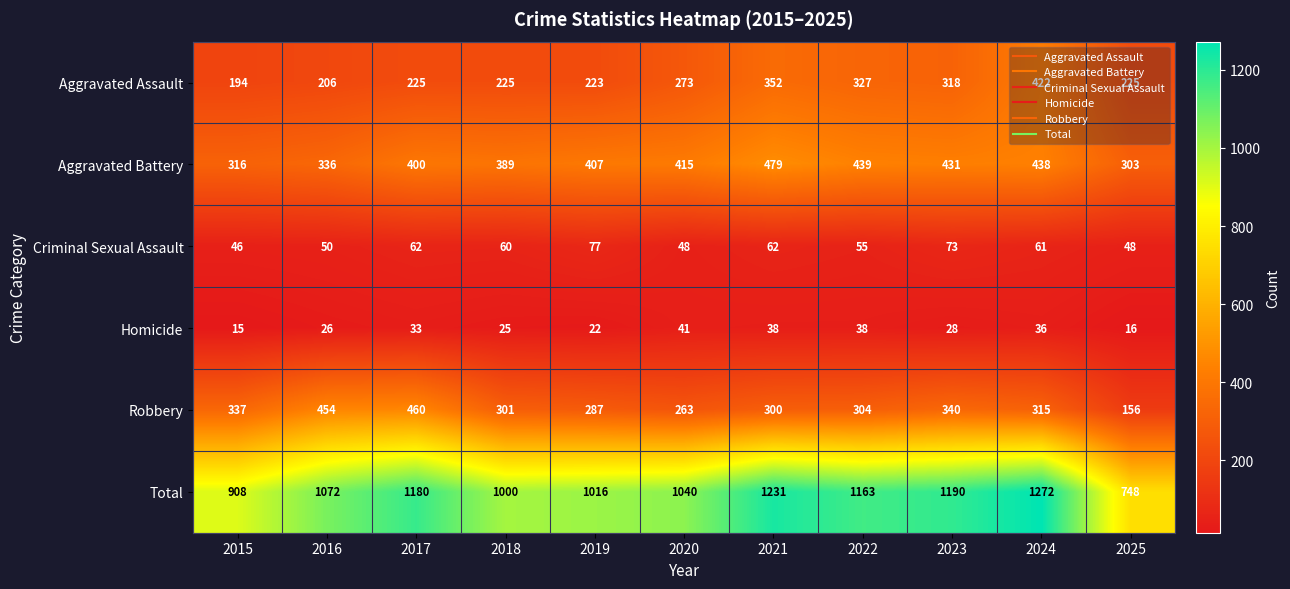

The value of Aggravated Assault at 2022 is 327. True or false?

True